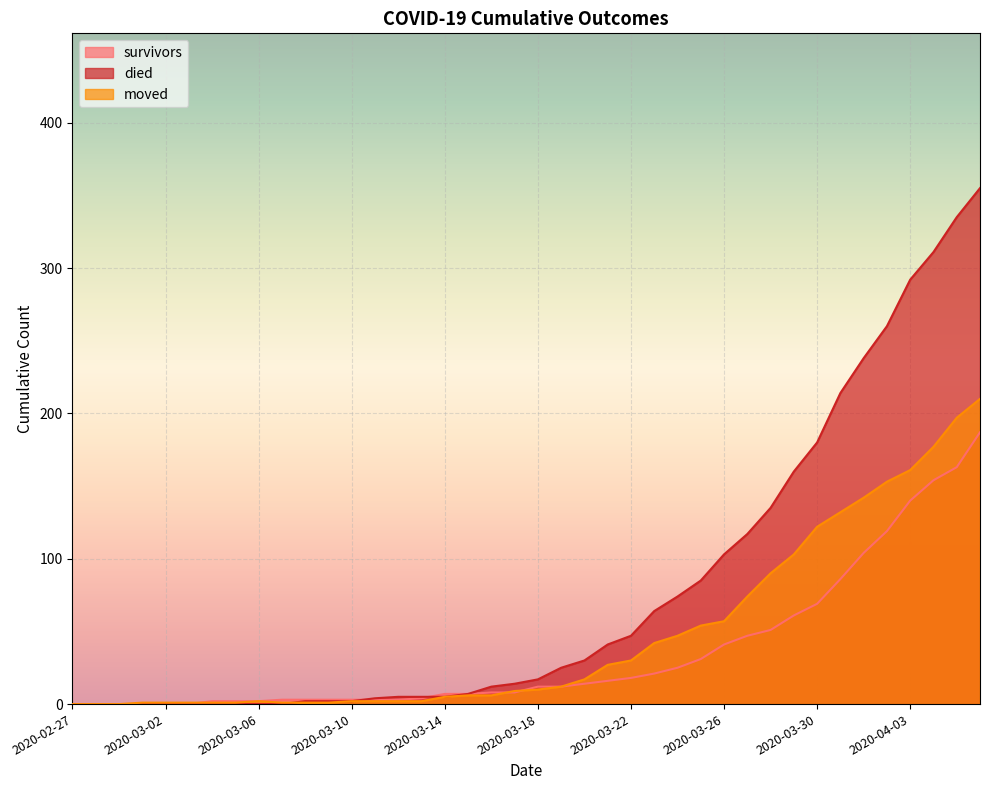

What is the difference between the highest and lowest values at 2020-03-12?

3